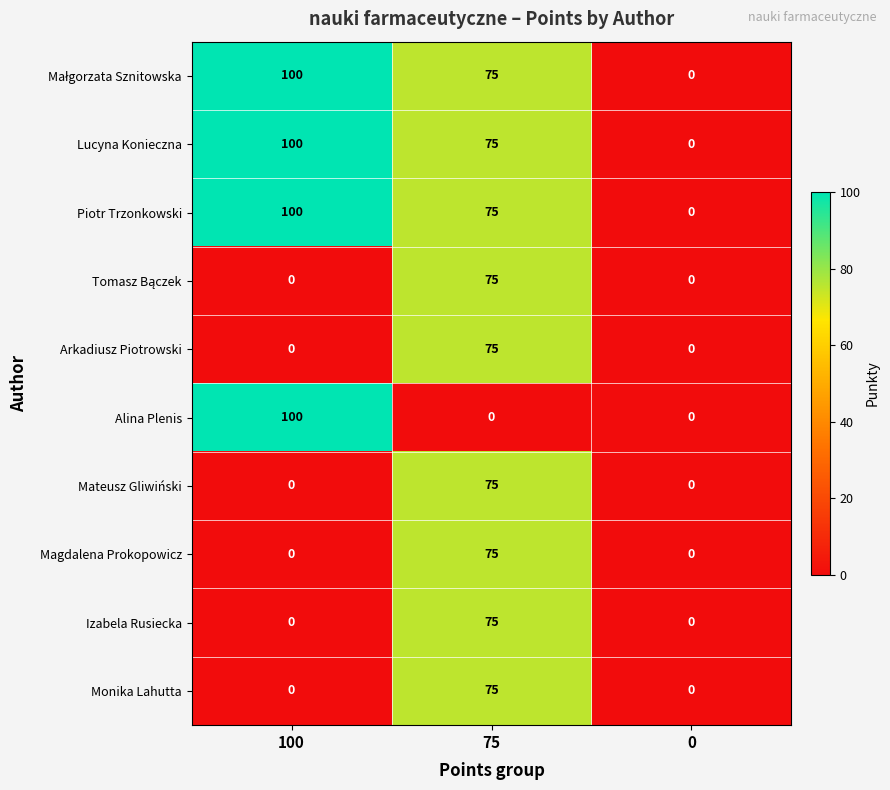

At which category is the sum across all series the highest?

75